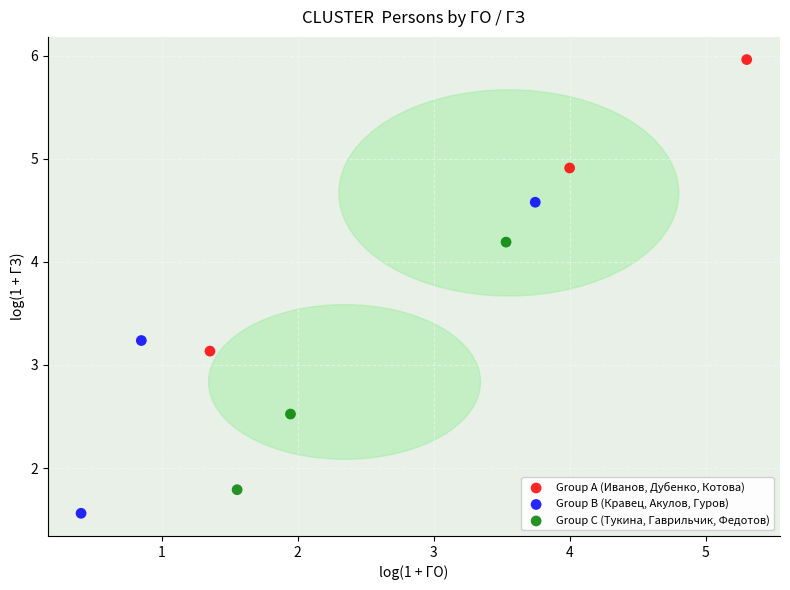

Which series has the widest spread of Y values?

Group B (Кравец, Акулов, Гуров)